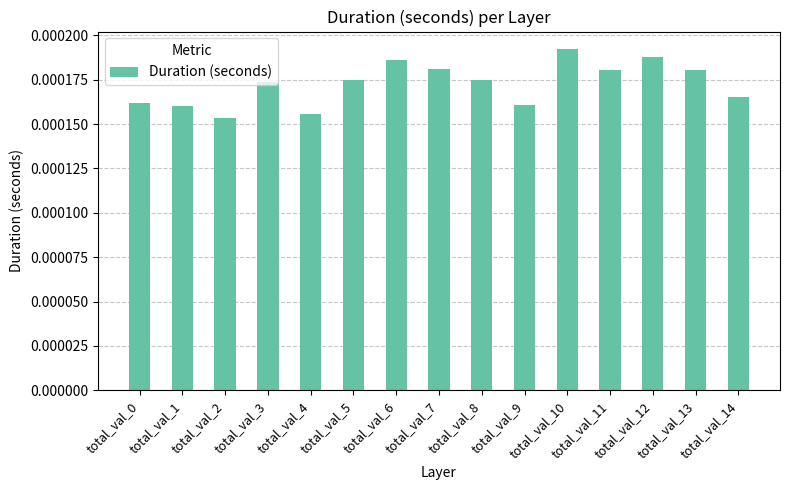

Count the values in the range 0 to 1.

15